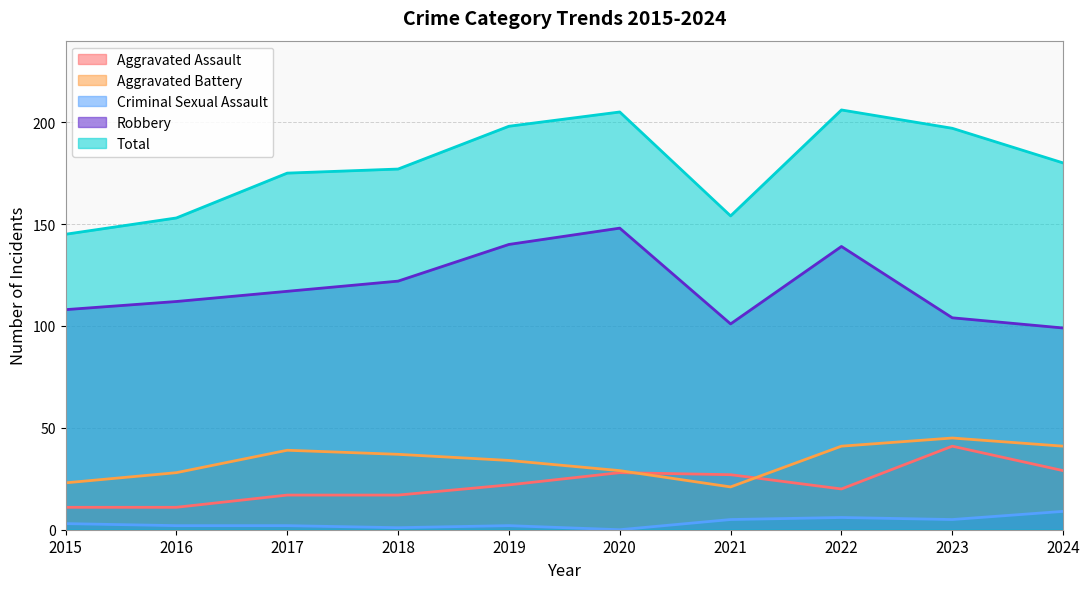

How many values in the Criminal Sexual Assault series exceed 3?

4